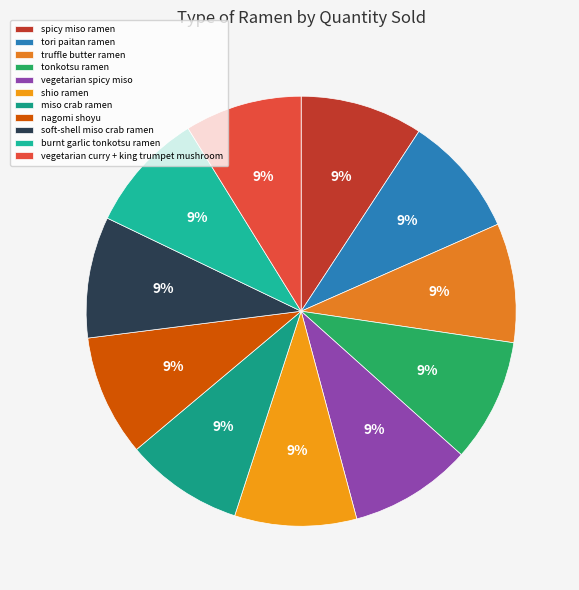

The vegetarian spicy miso slice represents 15% of the pie. True or false?

False